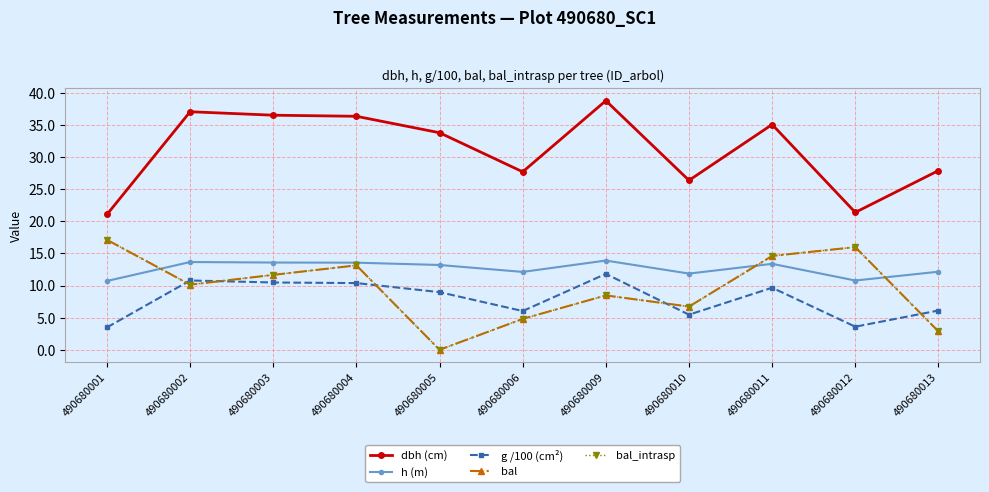

In bal, how many points are higher than both neighbors (excluding endpoints)?

3